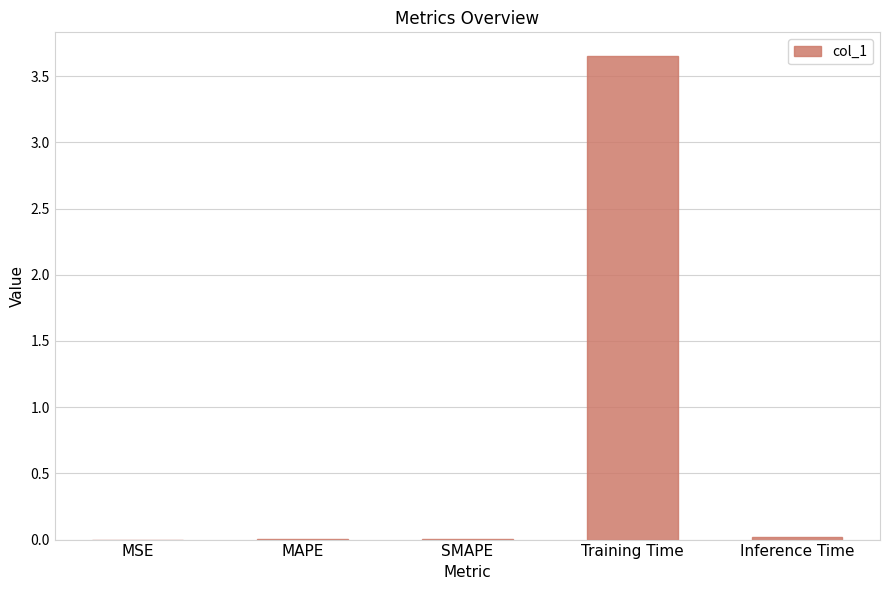

Between Inference Time and Training Time, which is larger?

Training Time